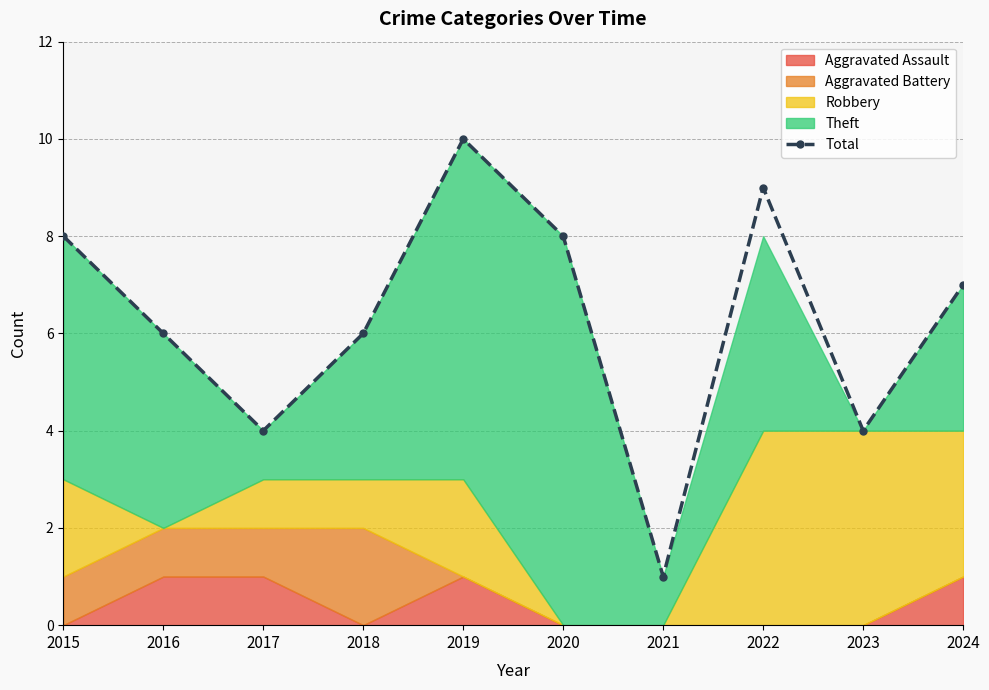

What is the greatest value displayed?

10